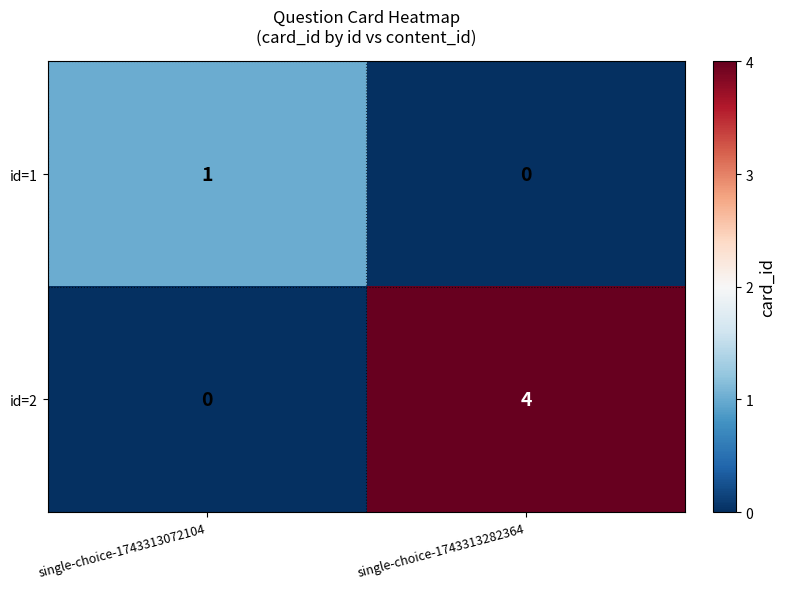

What is the total value across all series at single-choice-1743313282364?

4